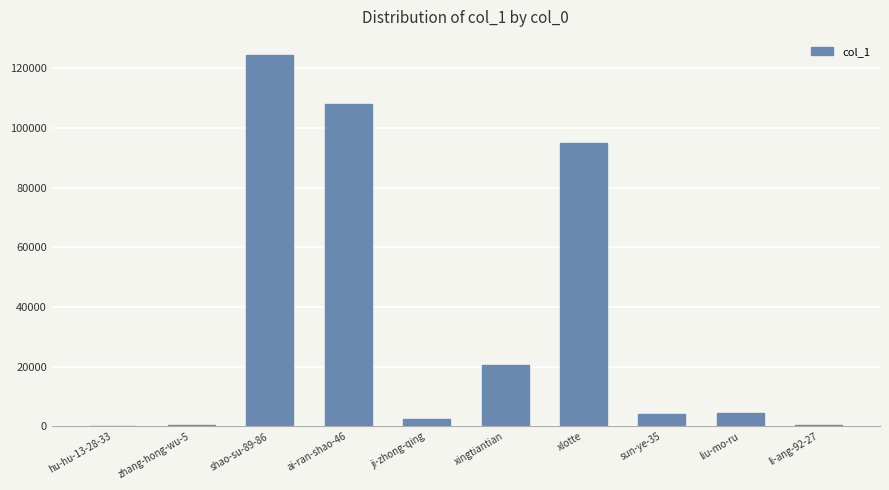

At which label does the data first exceed 4483?

shao-su-89-86